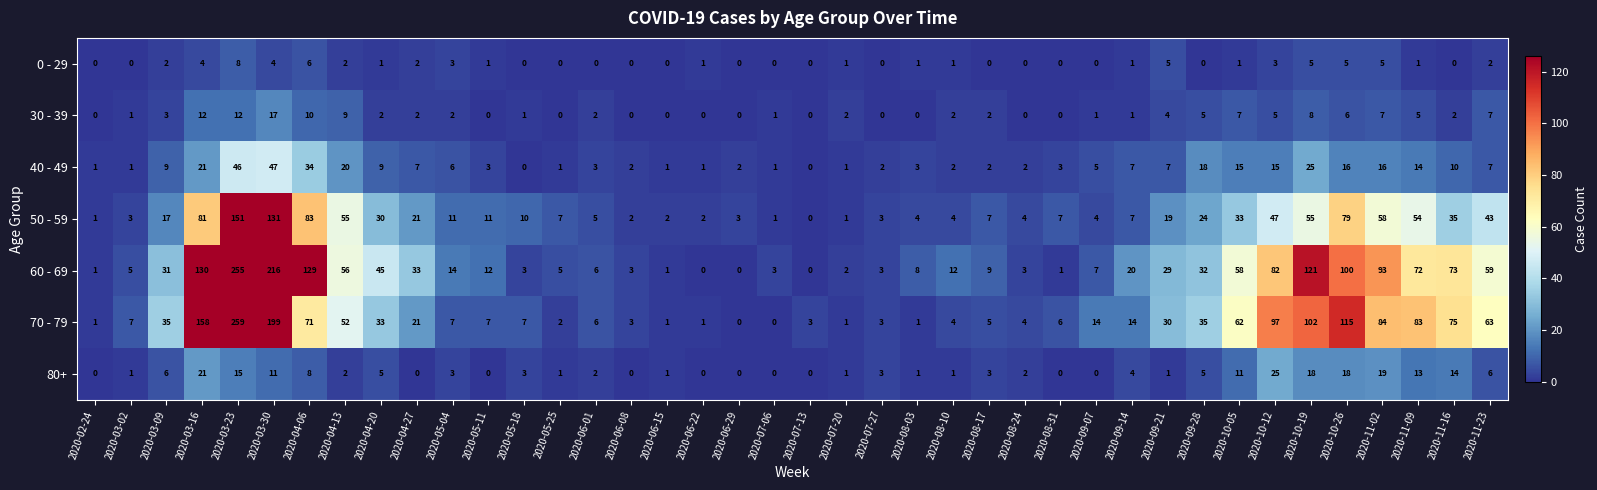

Is it true that 50 - 59 equals 15 at 2020-04-20?

False